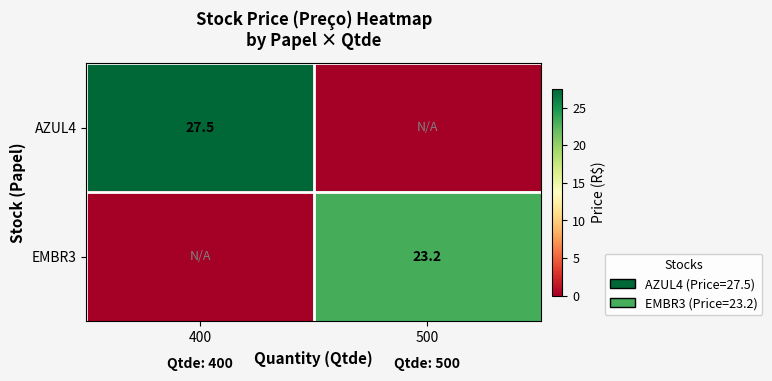

Count the number of categories in the chart.

2